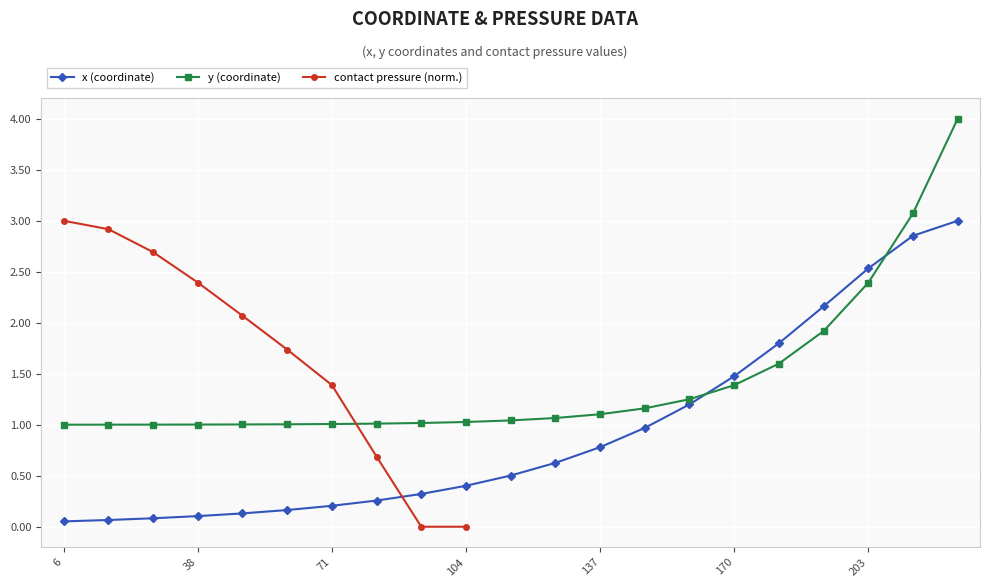

True or false: x (coordinate) has more than 1 points higher than both neighbors.

False